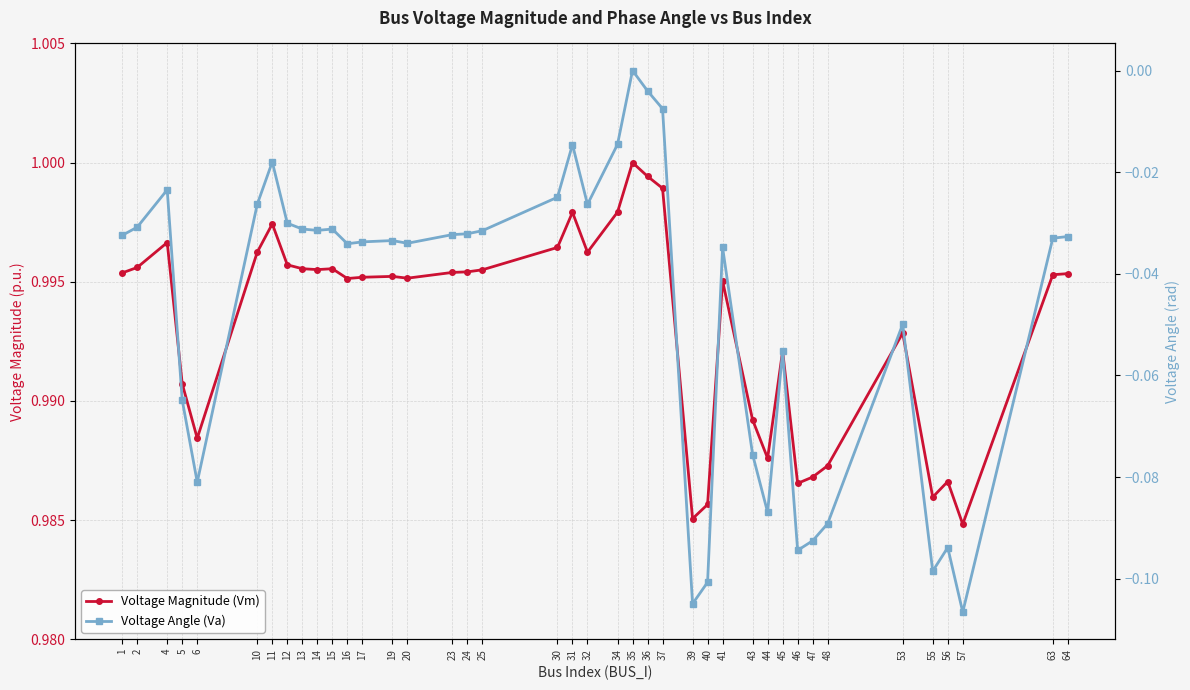

What is the maximum value shown in the chart?

1.0